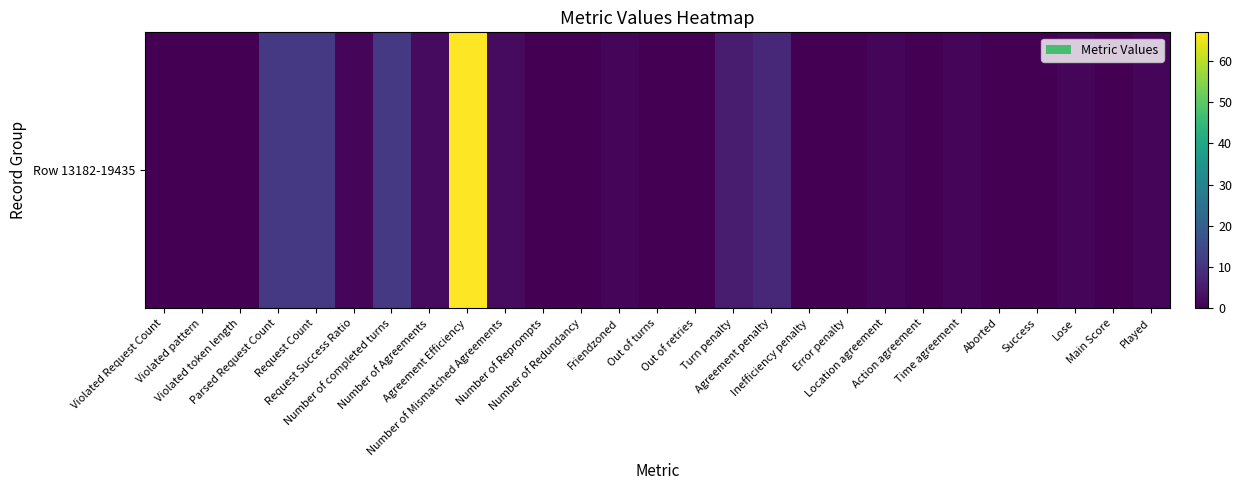

Count the number of data series in this chart.

1